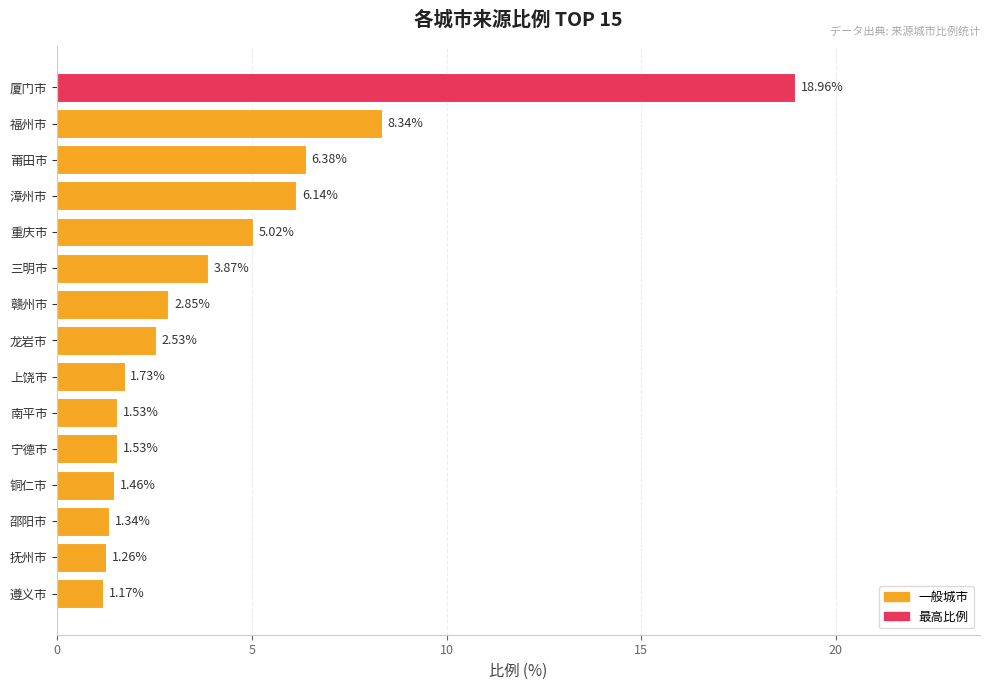

Which label corresponds to the smallest value in the chart?

遵义市